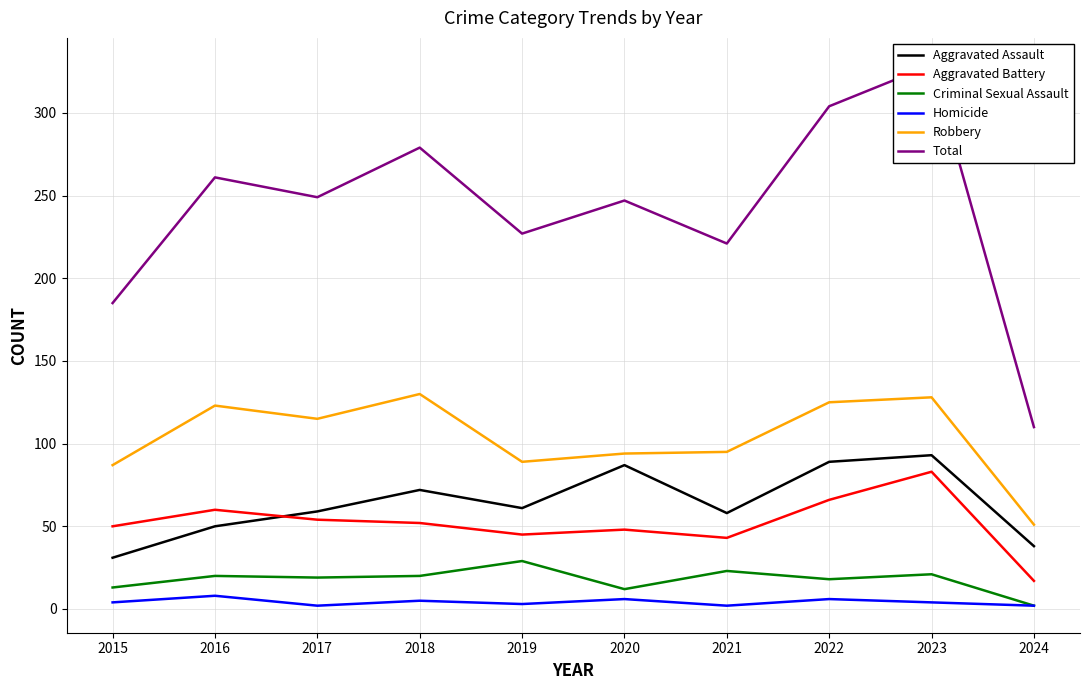

Rank the categories by Total value from lowest to highest.

2024, 2015, 2021, 2019, 2020, 2017, 2016, 2018, 2022, 2023